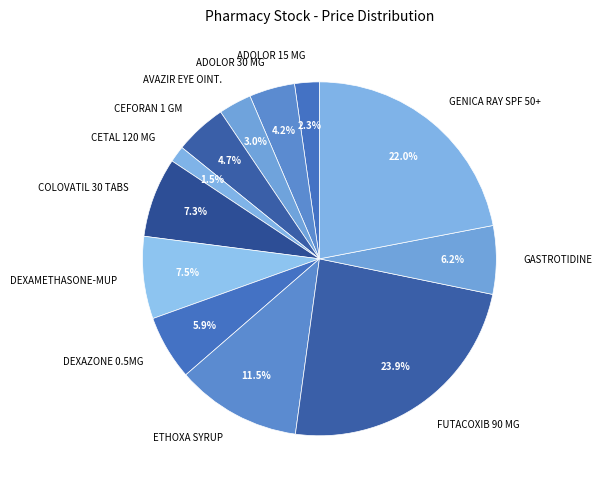

To the nearest percent, what is the average slice percentage?

8%